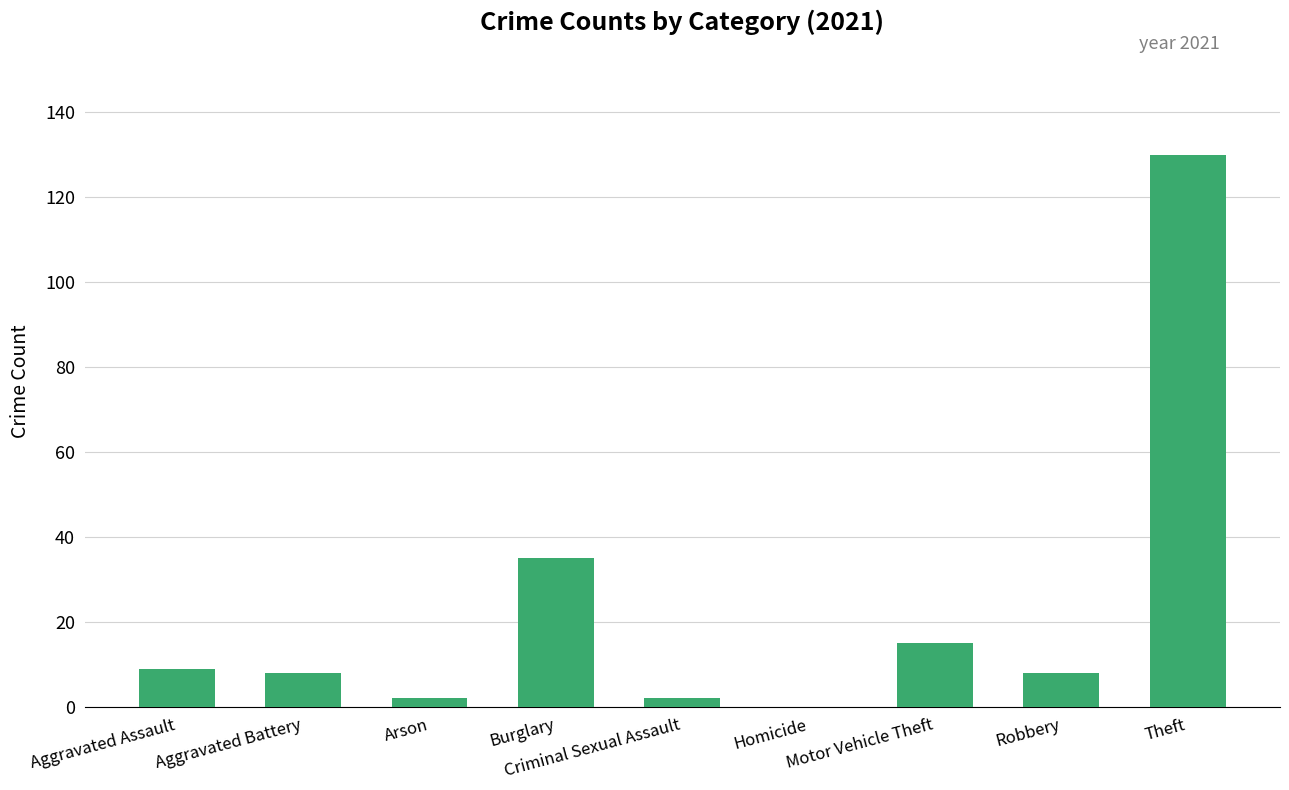

Which label corresponds to the largest value in the chart?

Theft